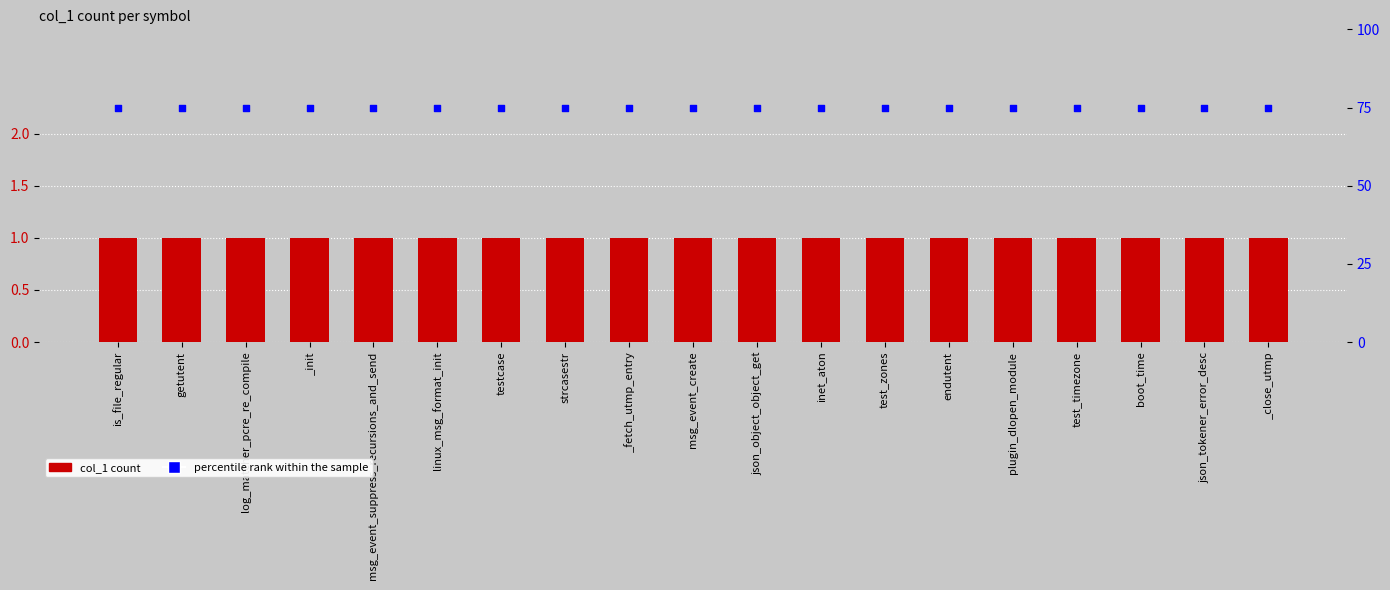

Is the value of col_1 at _fetch_utmp_entry greater than the value of percentile rank within the sample at msg_event_suppress_recursions_and_send?

No